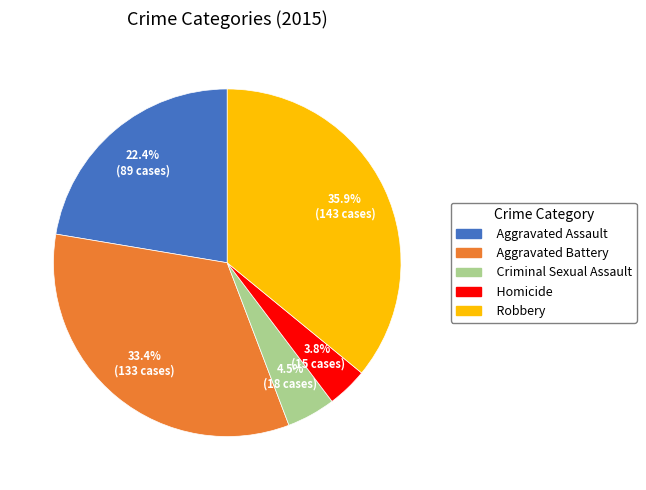

Does Criminal Sexual Assault represent more than half of the total?

No